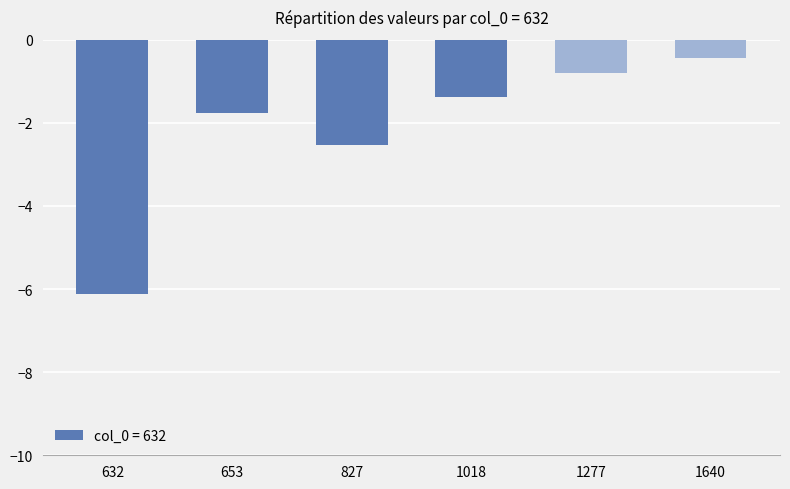

True or false: the data shows -8.8 at 632.

False